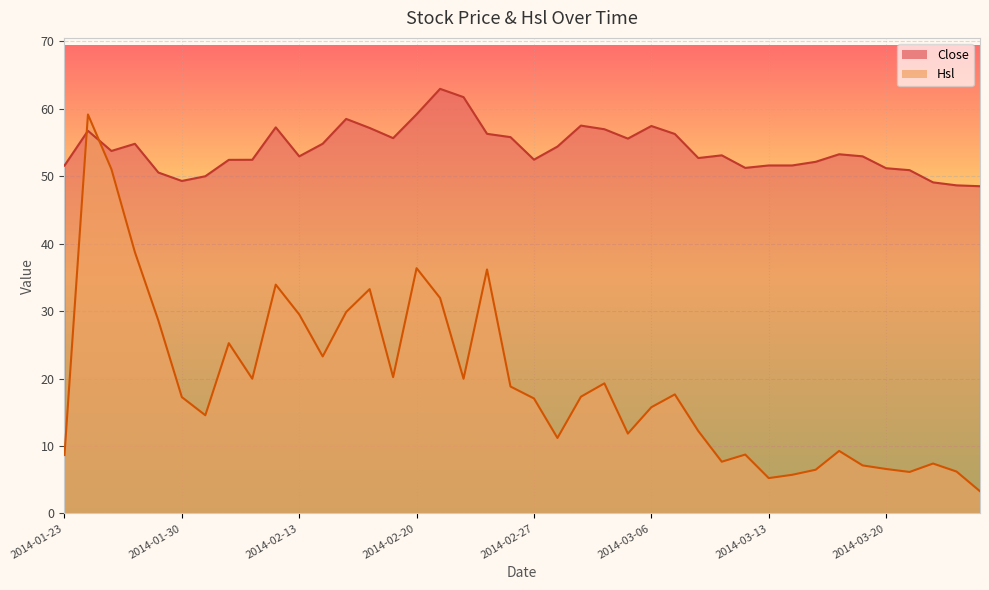

What is the value of the Hsl point at the 8th from the left?

25.2